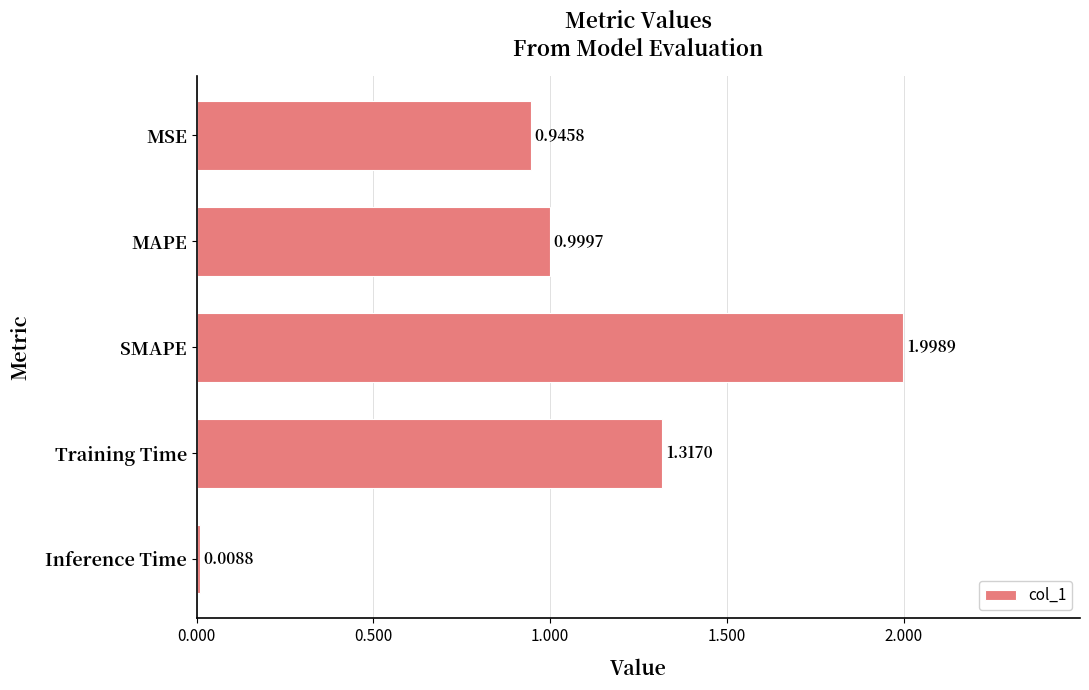

Where is the data nearest to the value 1?

MAPE